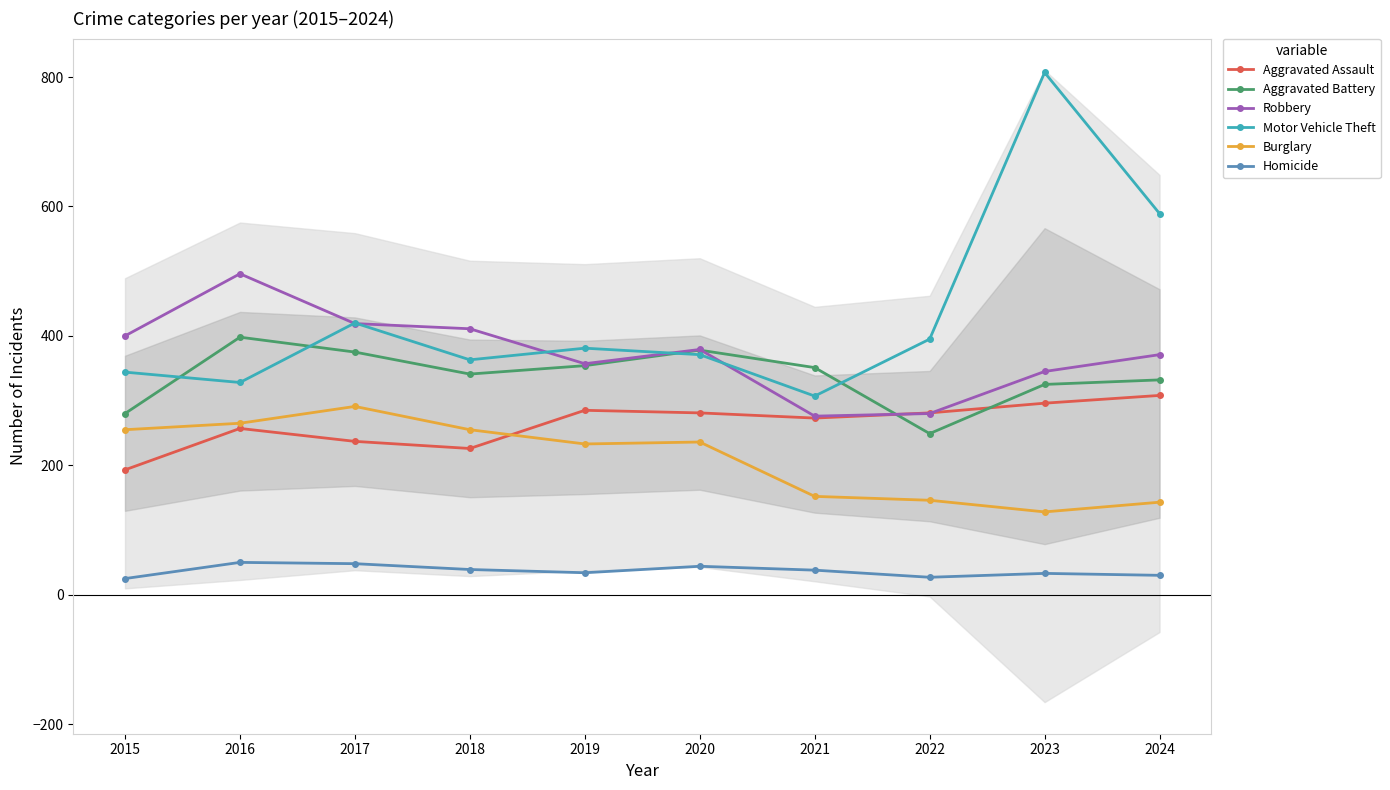

In Homicide, how many points are lower than both neighbors (excluding endpoints)?

2